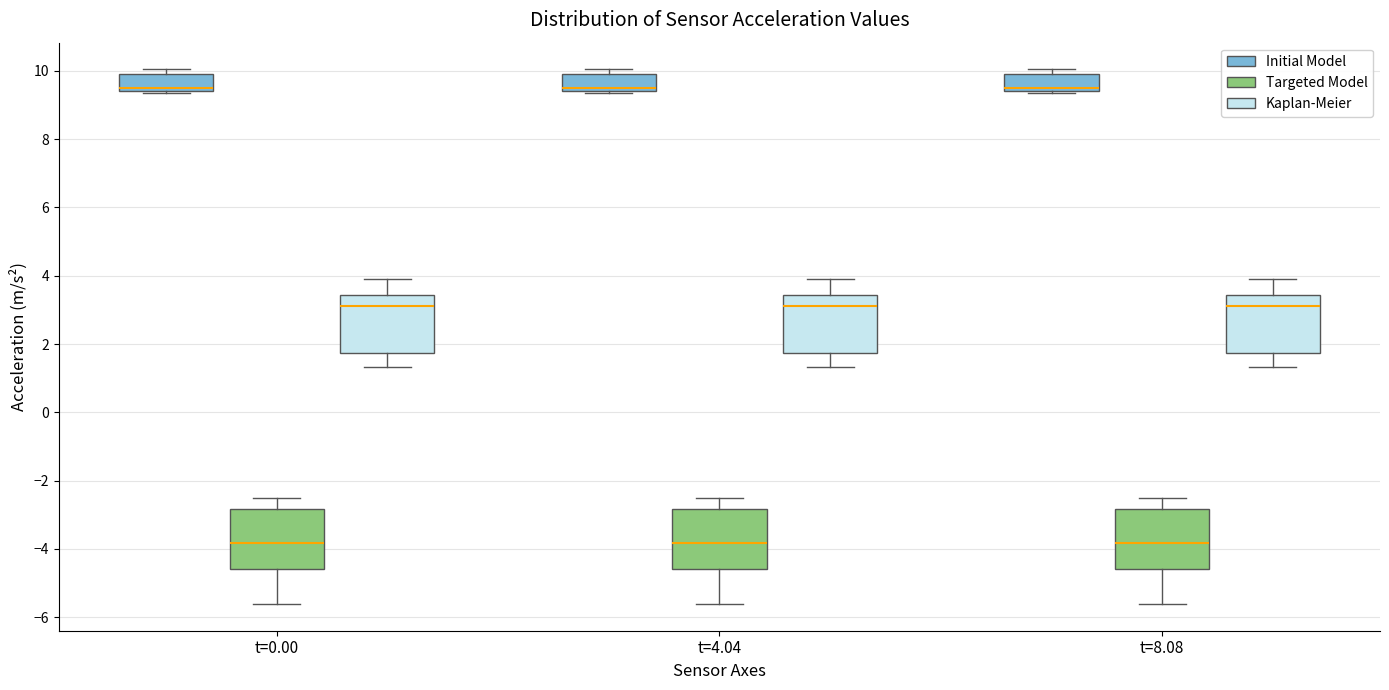

Where is the upper edge of the box for t=0.00 (Kaplan-Meier) on the y-axis? The values are not printed on the chart, so give them approximately, as read against the axis.

3.4